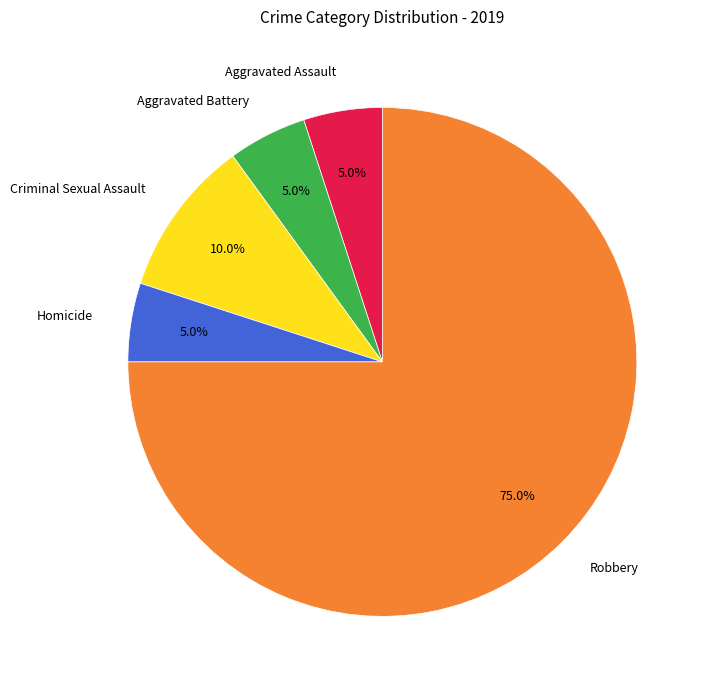

To the nearest percent, what portion does Criminal Sexual Assault represent?

10%